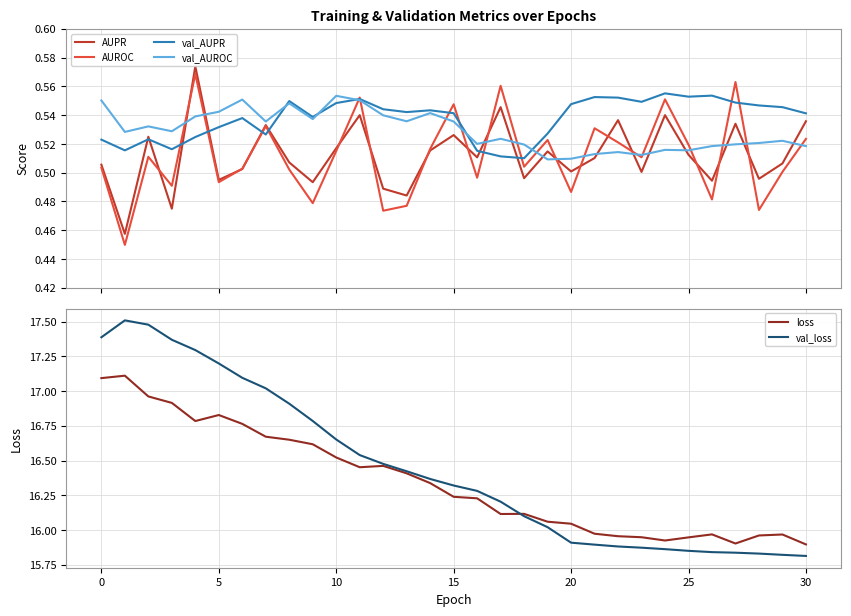

Count the val_AUROC values in the range 0 to 1.

31